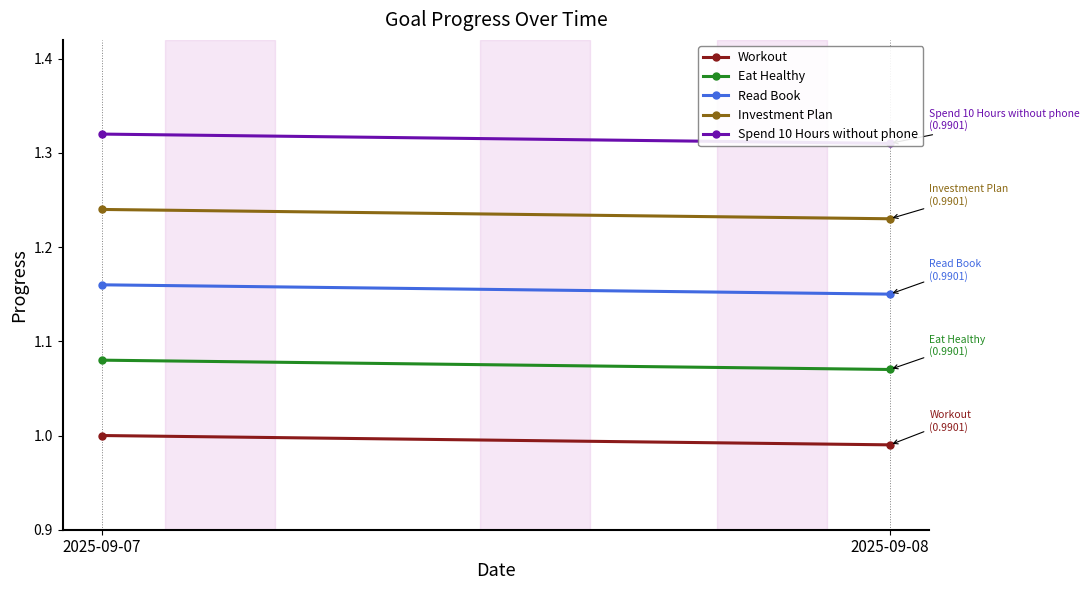

What is the average value of the Investment Plan series?

1.2